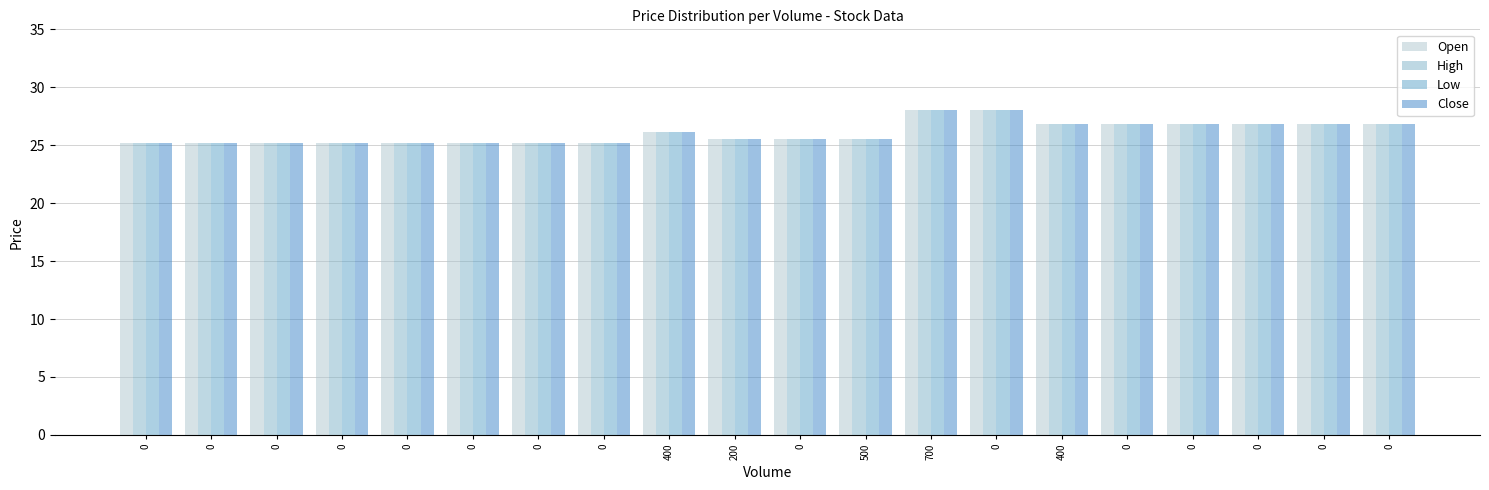

The Open series shows 25.2 at 0. True or false?

True